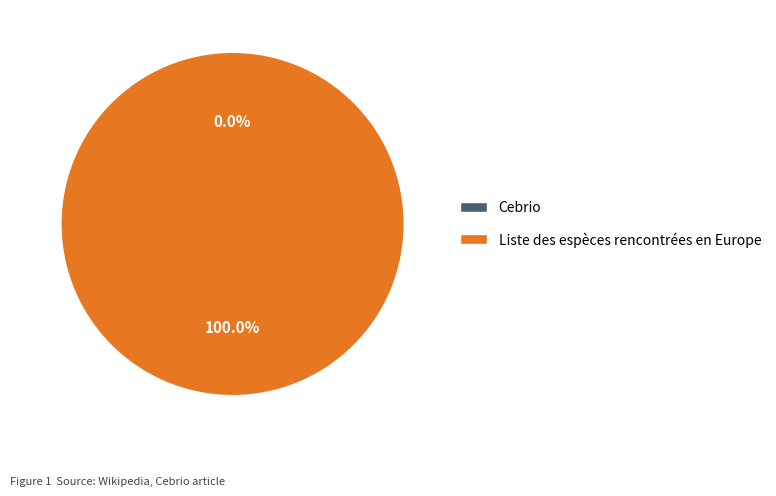

To the nearest percent, what is the average slice percentage?

50%